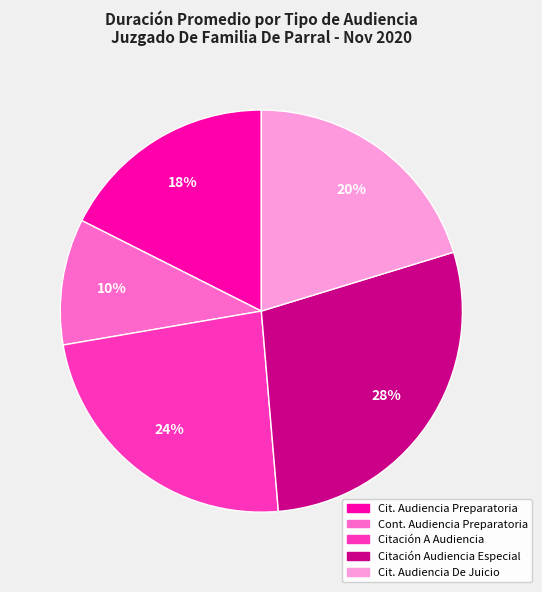

Does any single category account for the majority?

No